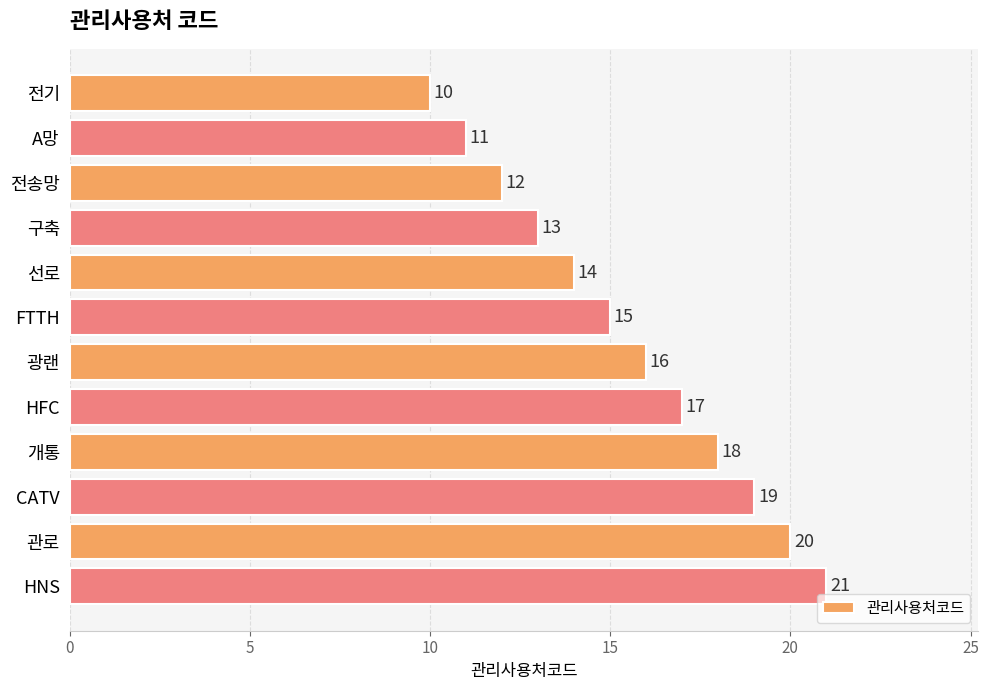

What is the average value?

16